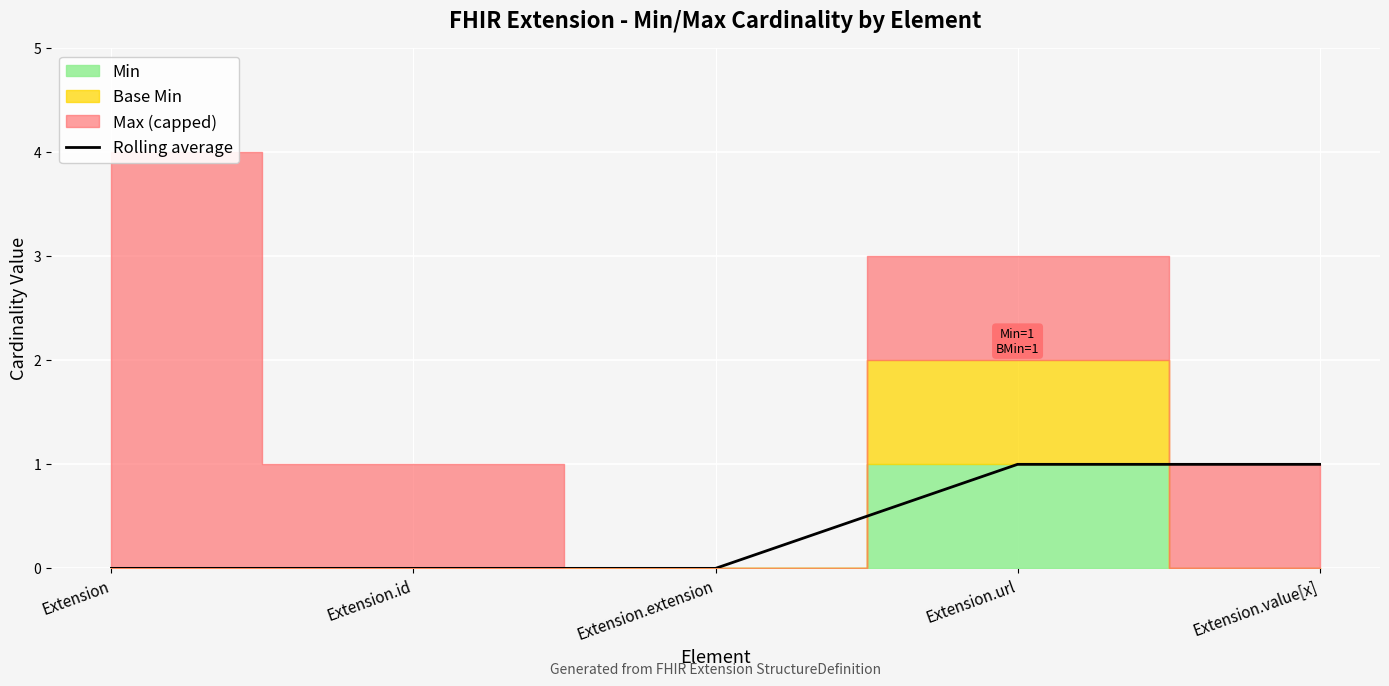

How many lines are shown in the chart?

1